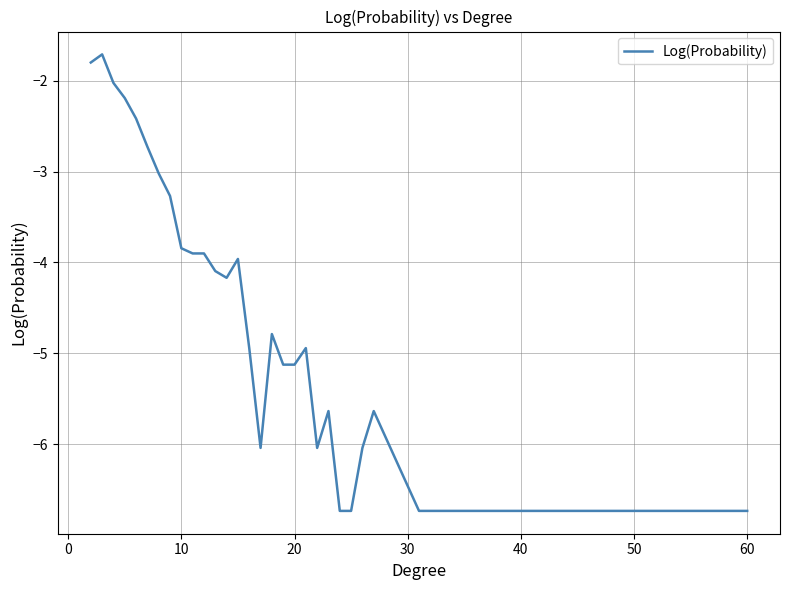

What is the greatest value displayed?

-1.7